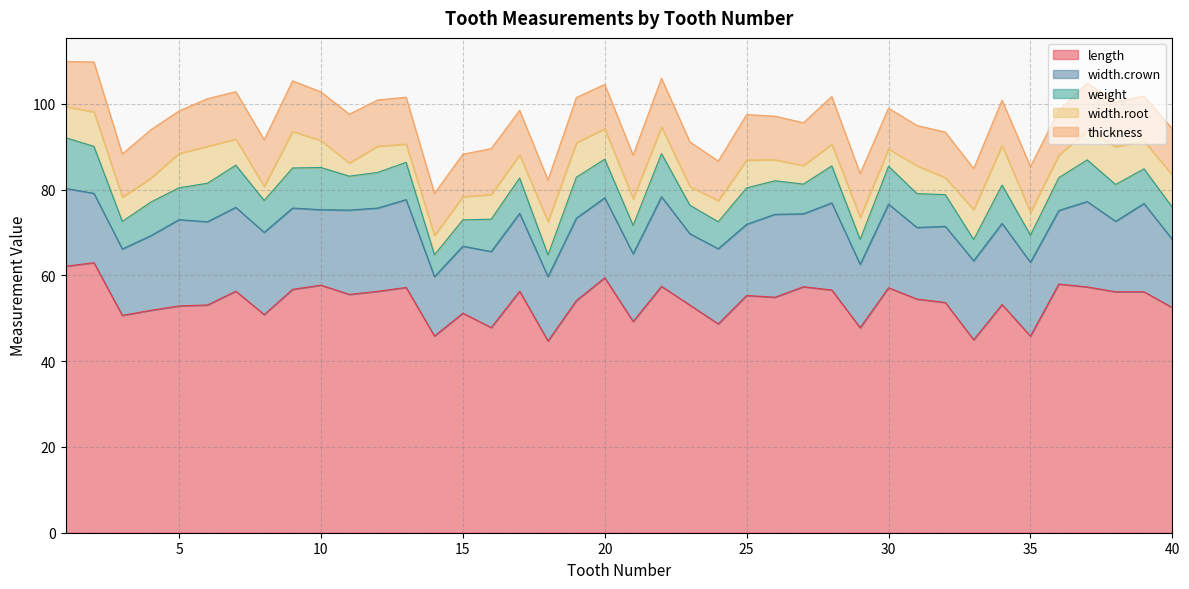

List the series in order of their peak value, lowest first.

width.root, thickness, weight, width.crown, length